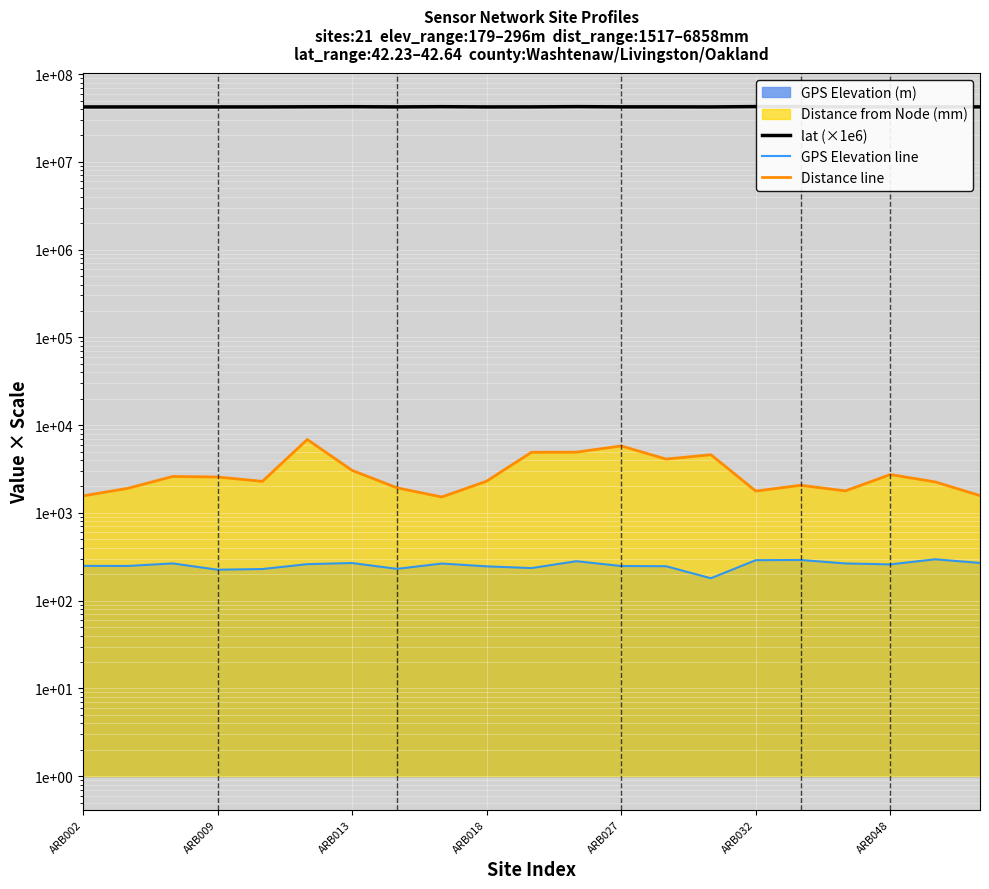

The Distance line series shows 4674.1 at ARB032. True or false?

False